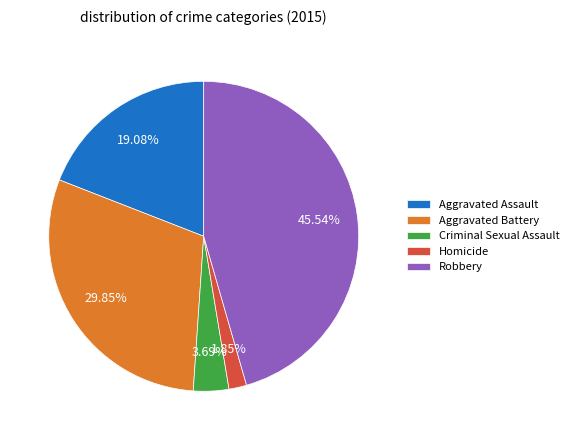

Does Robbery represent more than half of the total?

No